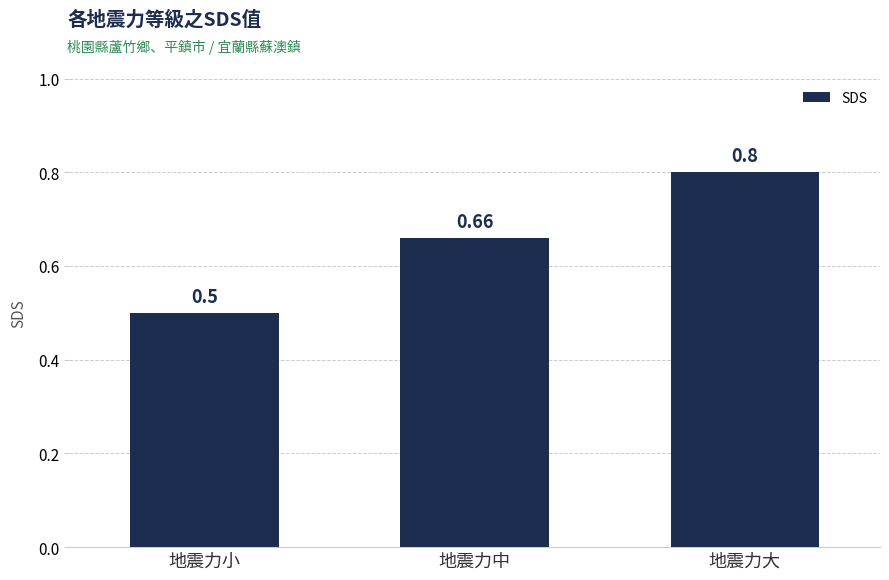

What is the change in value from 地震力中 to 地震力大?

+0.1